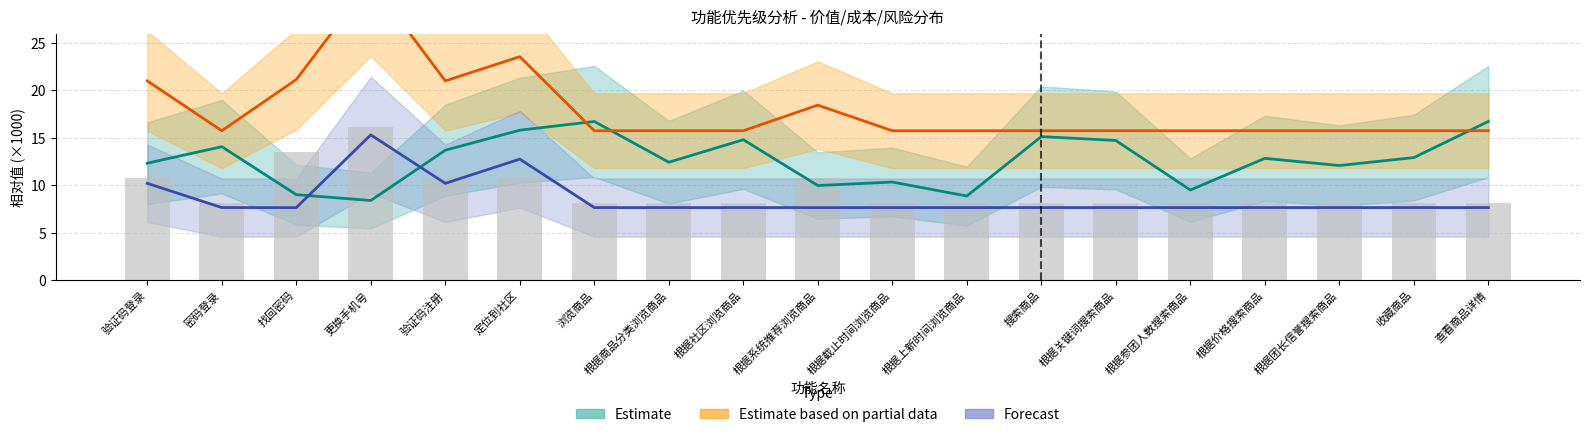

At which category does the chart reach its peak across all series?

更换手机号